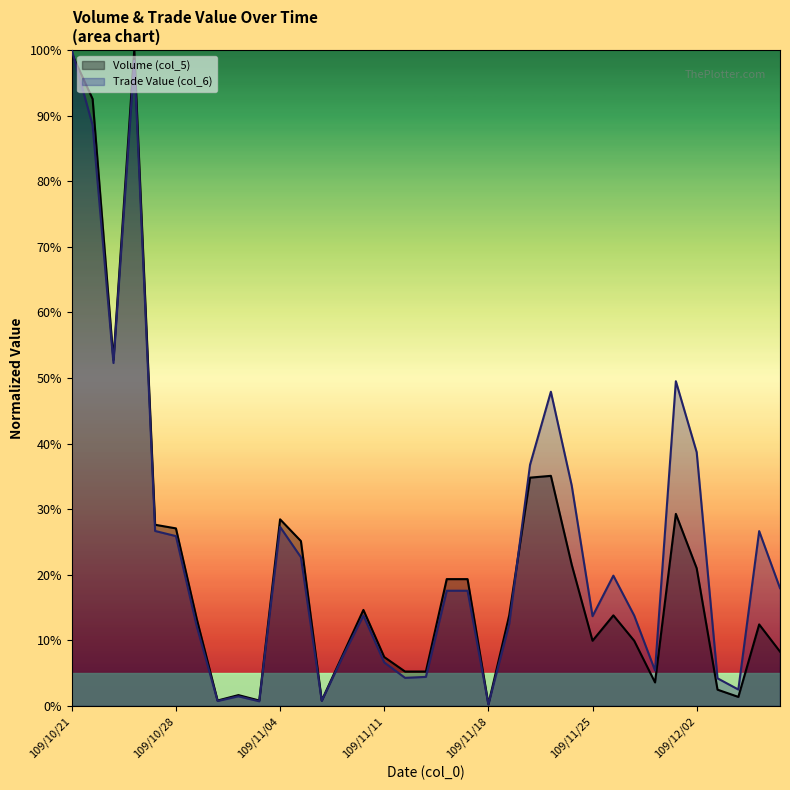

What is the spread (max minus min) of values at 109/11/30?

1.8